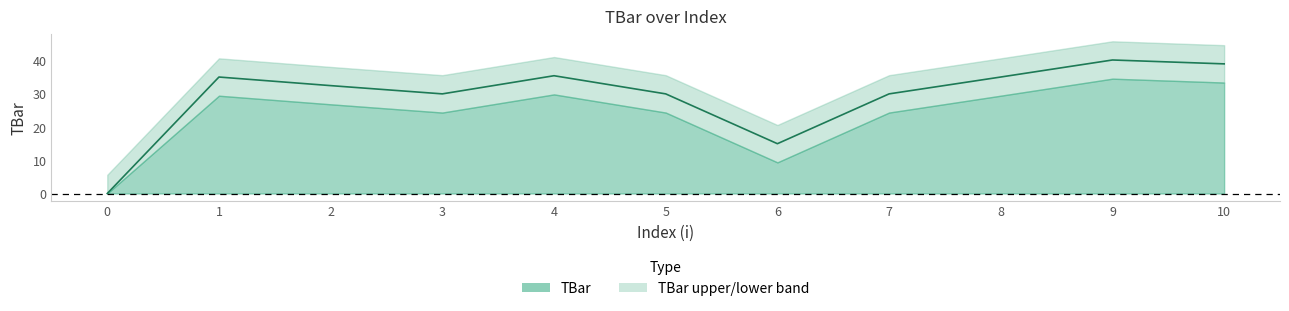

How many lines are shown in the chart?

1